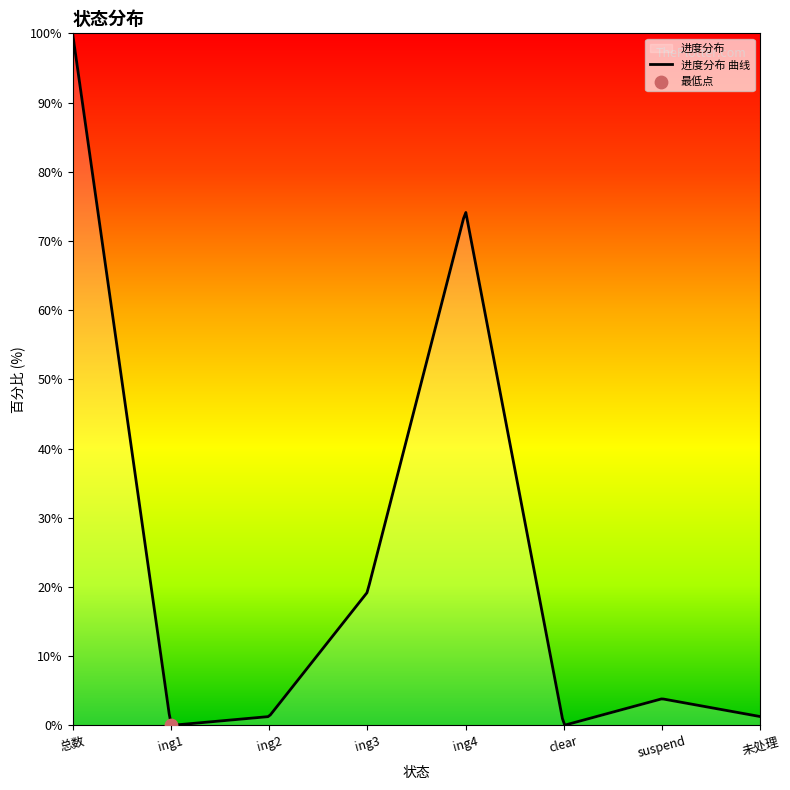

What is the difference between the maximum and minimum values?

100.0